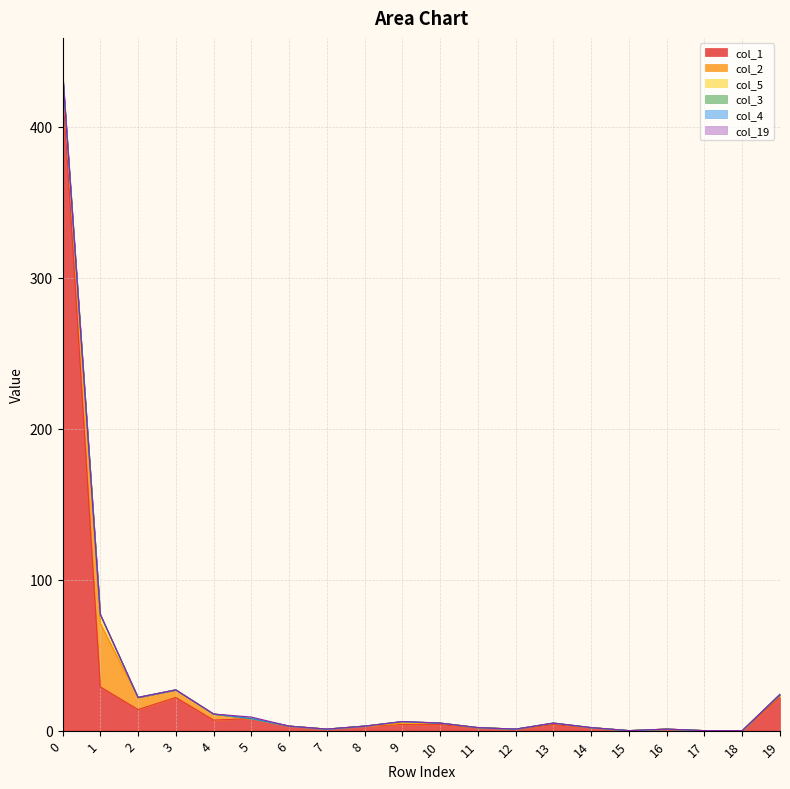

What is the value of the col_1 point at the 6th from the left?

8